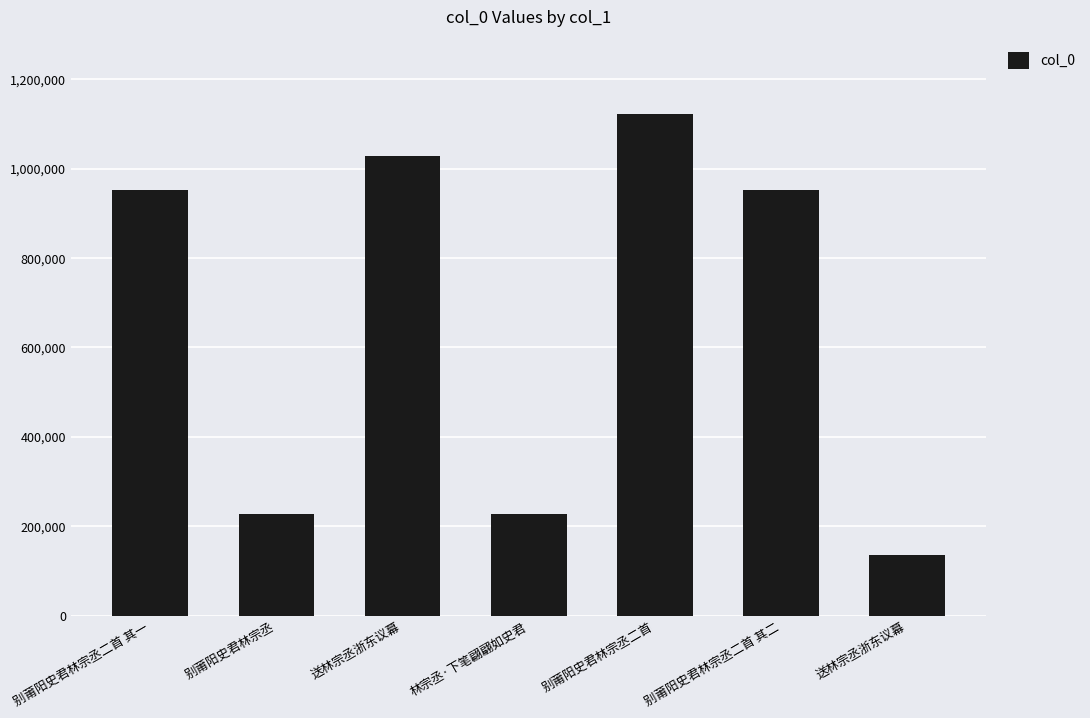

What is the minimum value shown in the chart?

135239